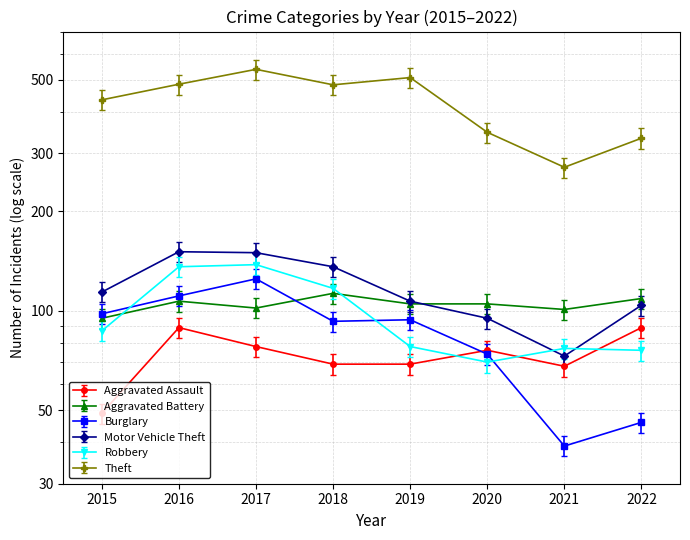

Where is the first local maximum for Aggravated Battery?

2016